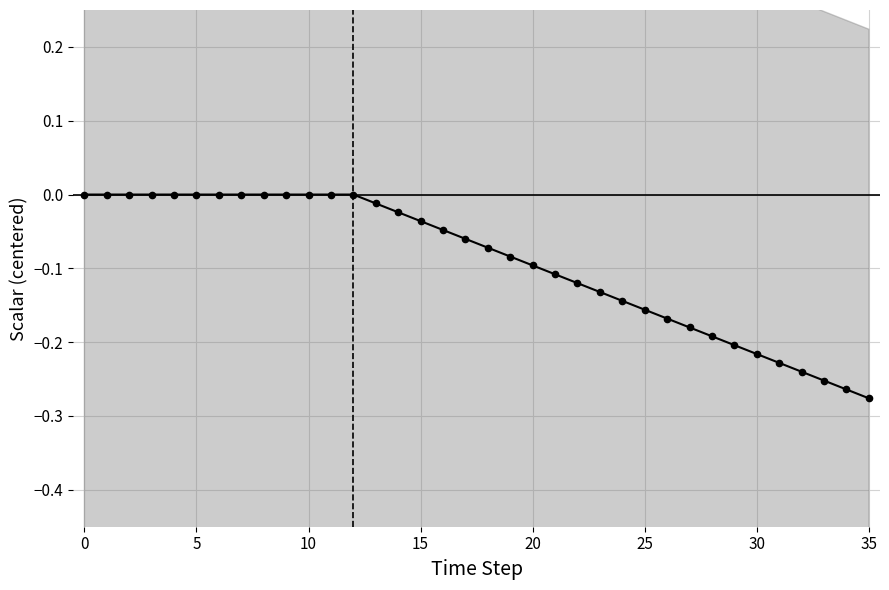

How many lines are shown in the chart?

1